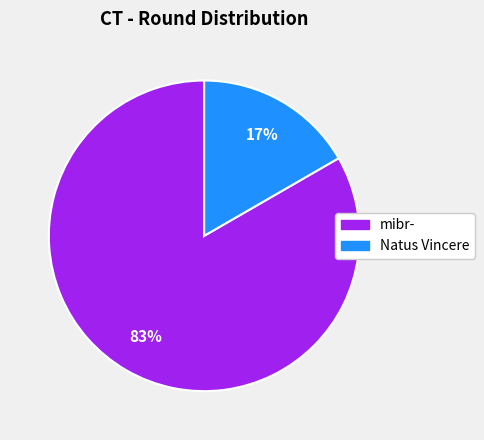

Rank the categories by value from lowest to highest.

Natus Vincere, mibr-